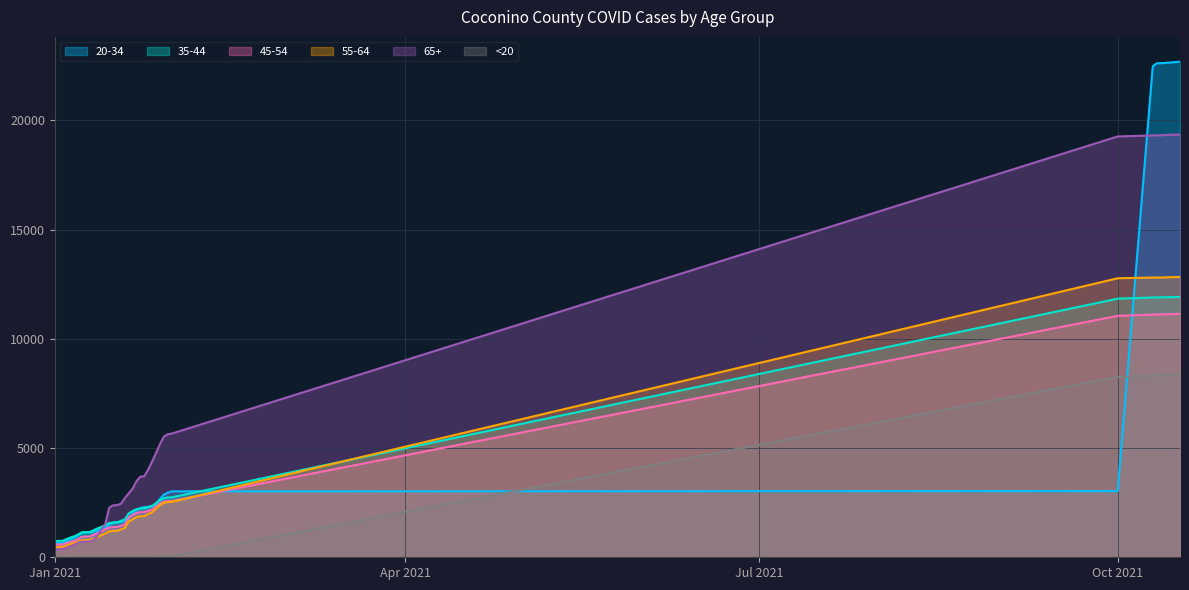

The <20 series shows 12980 at Oct 2021. True or false?

False